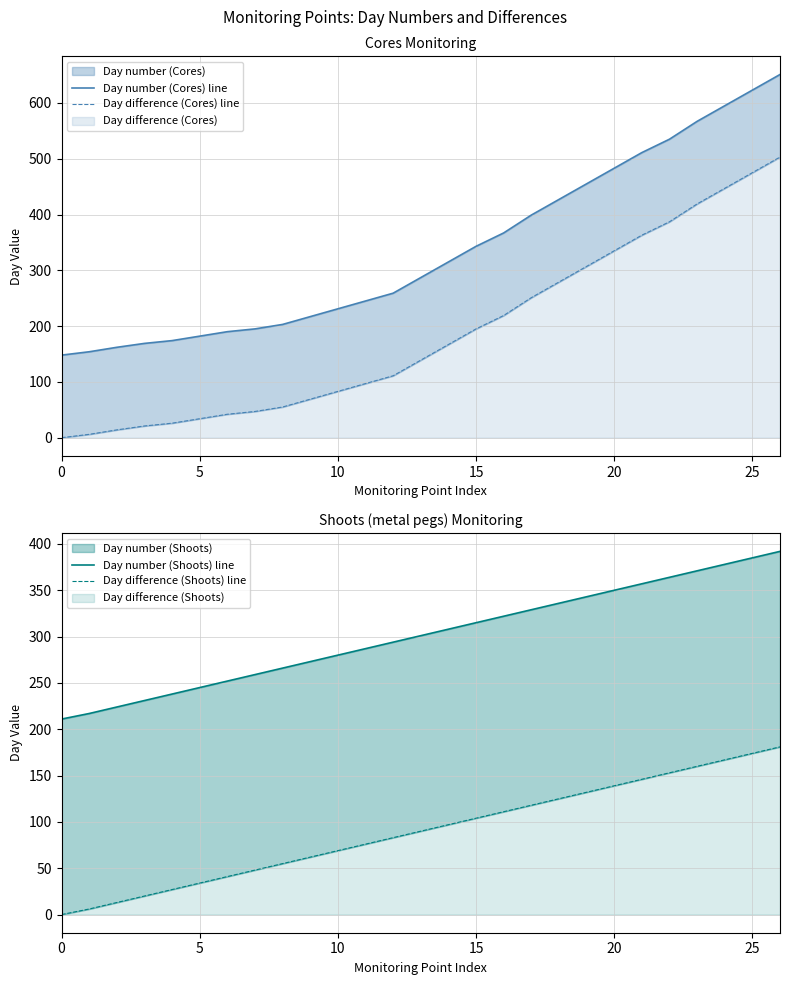

True or false: Day difference (Shoots) line and Day number (Shoots) line cross at least once.

False